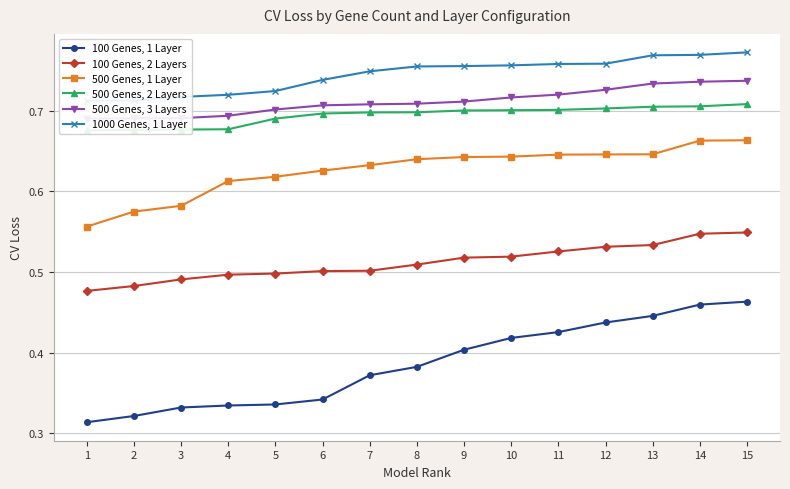

Which category has the lowest value in the 100 Genes, 2 Layers series?

1